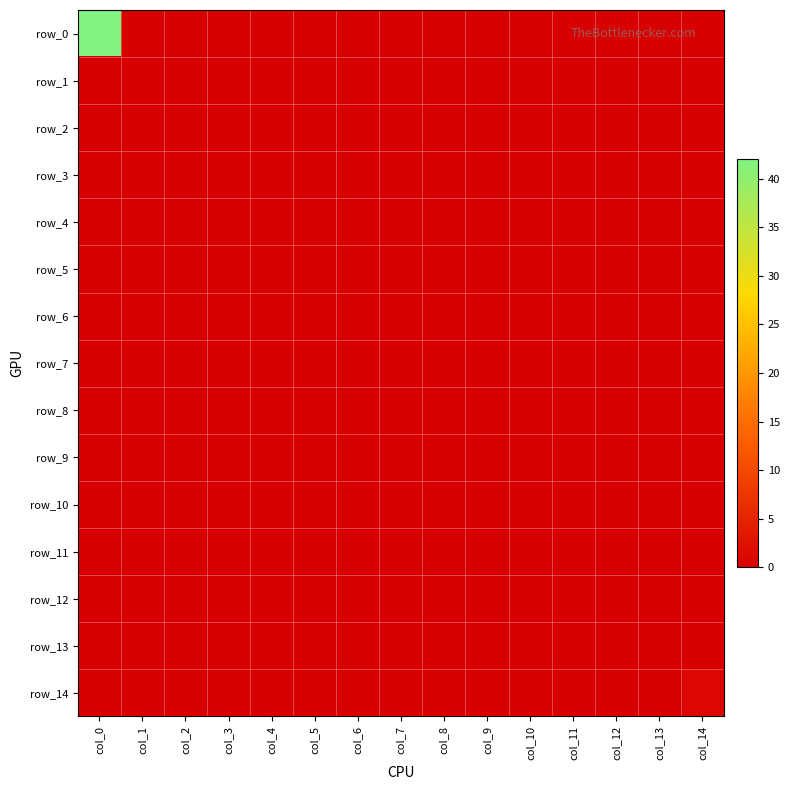

List the series in order of their peak value, highest first.

row_0, row_14, row_1, row_2, row_3, row_4, row_5, row_6, row_7, row_8, row_9, row_10, row_11, row_12, row_13